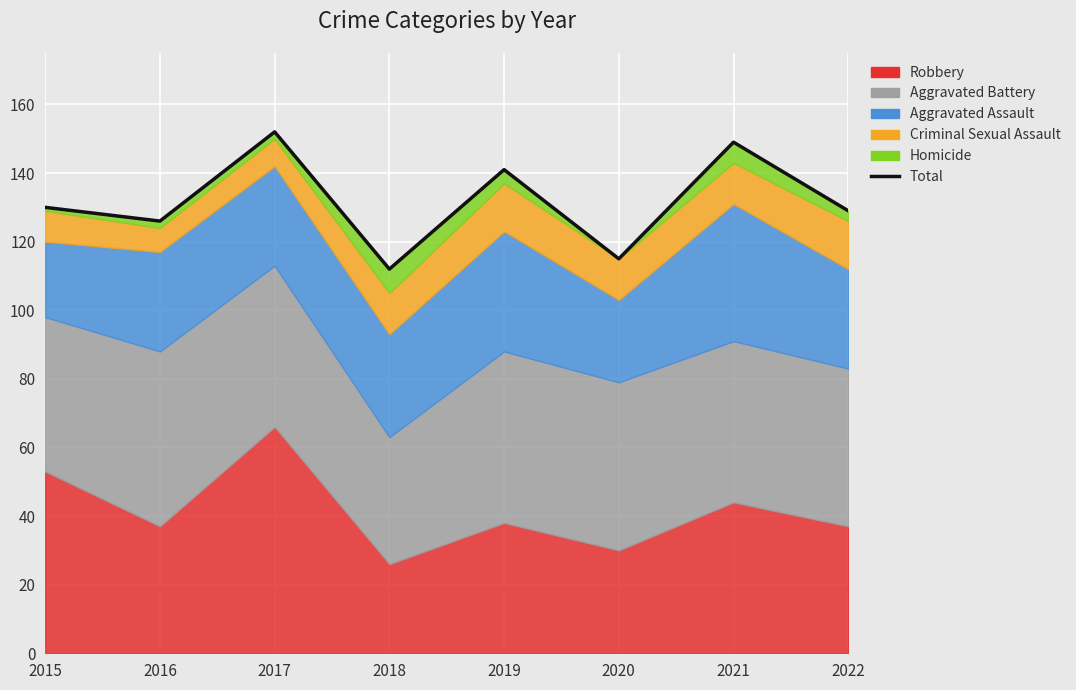

How many data points are less than 130?

4